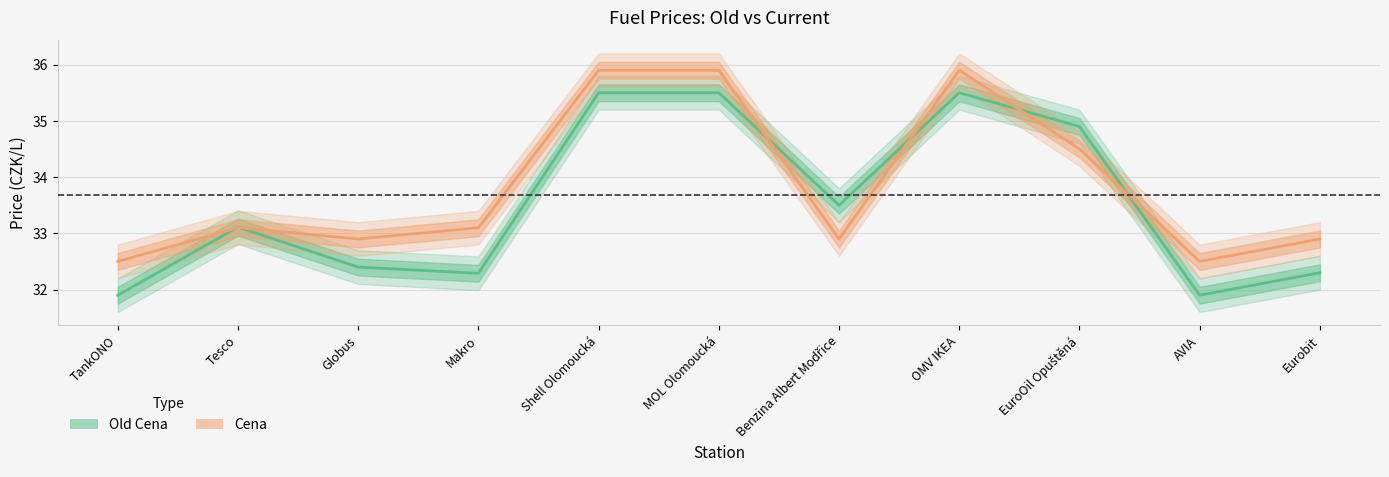

Which series changed the most between Makro and EuroOil Opuštěná?

Old Cena